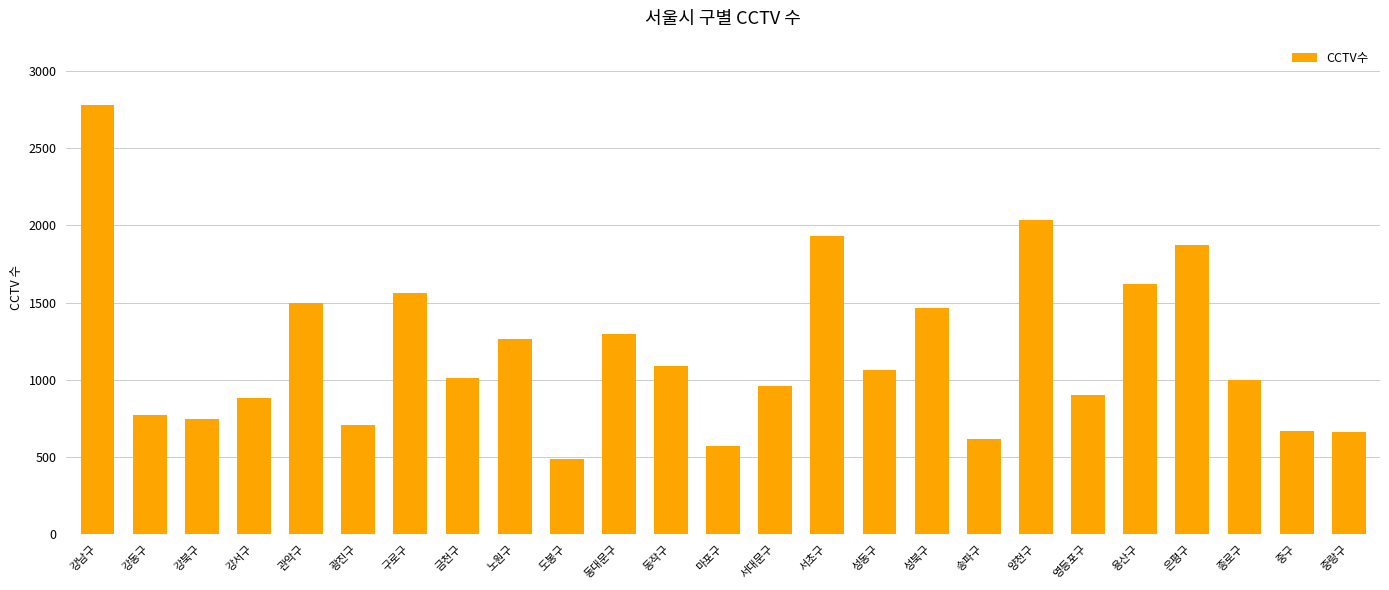

What is the sum of the values at 구로구 and 마포구?

2135